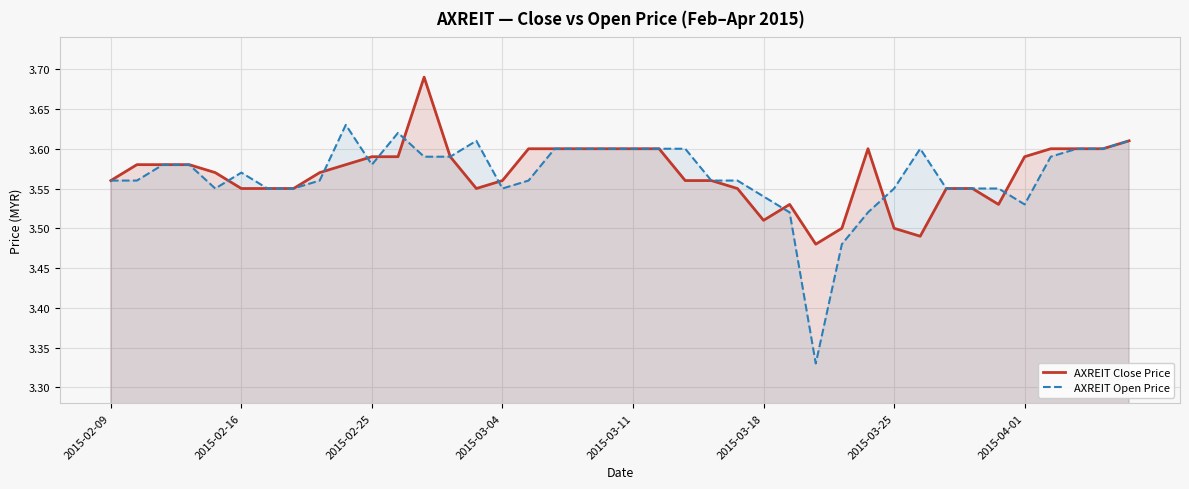

List the series in order of their peak value, lowest first.

AXREIT Open Price, AXREIT Close Price